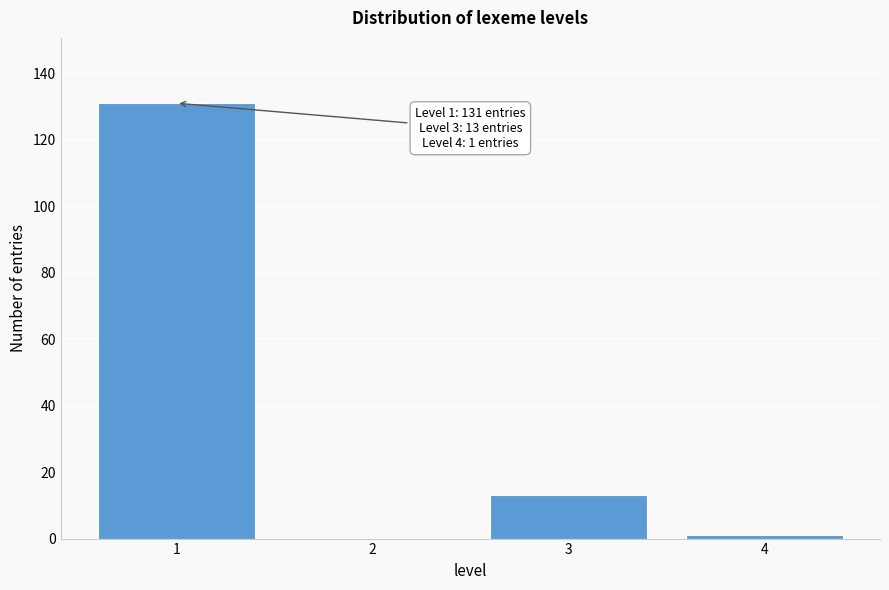

Reading left to right, list all the values displayed in this chart.

1=131	2=0	3=13	4=1